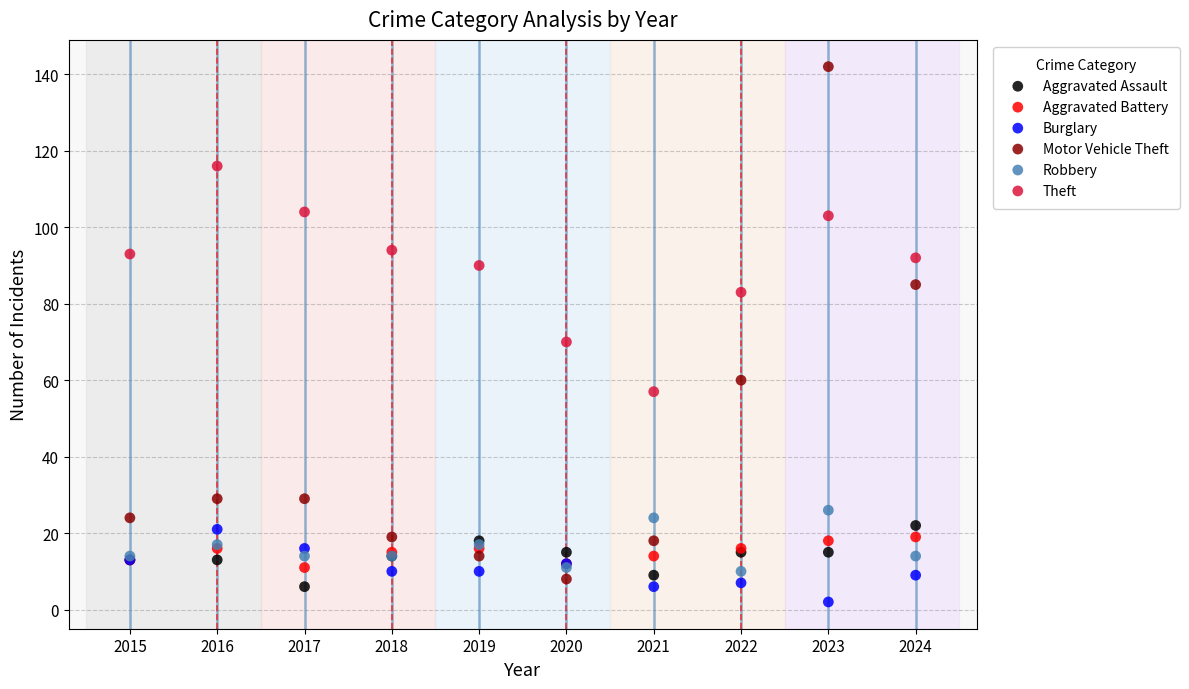

Which series reaches the maximum Y coordinate?

Motor Vehicle Theft